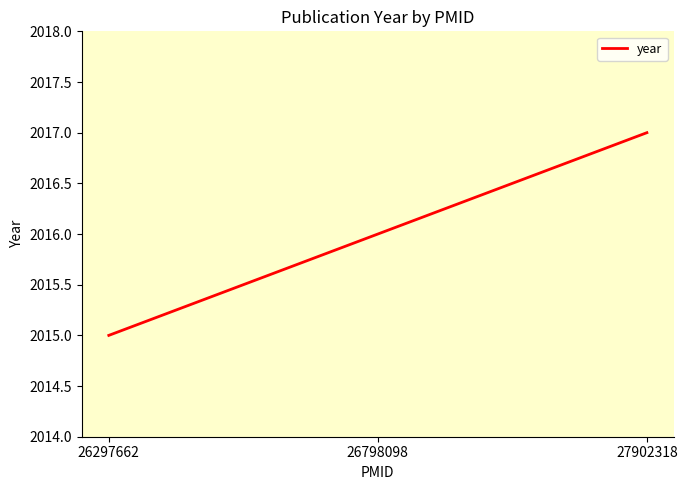

What is the sum of the values at 27902318 and 26798098?

4033